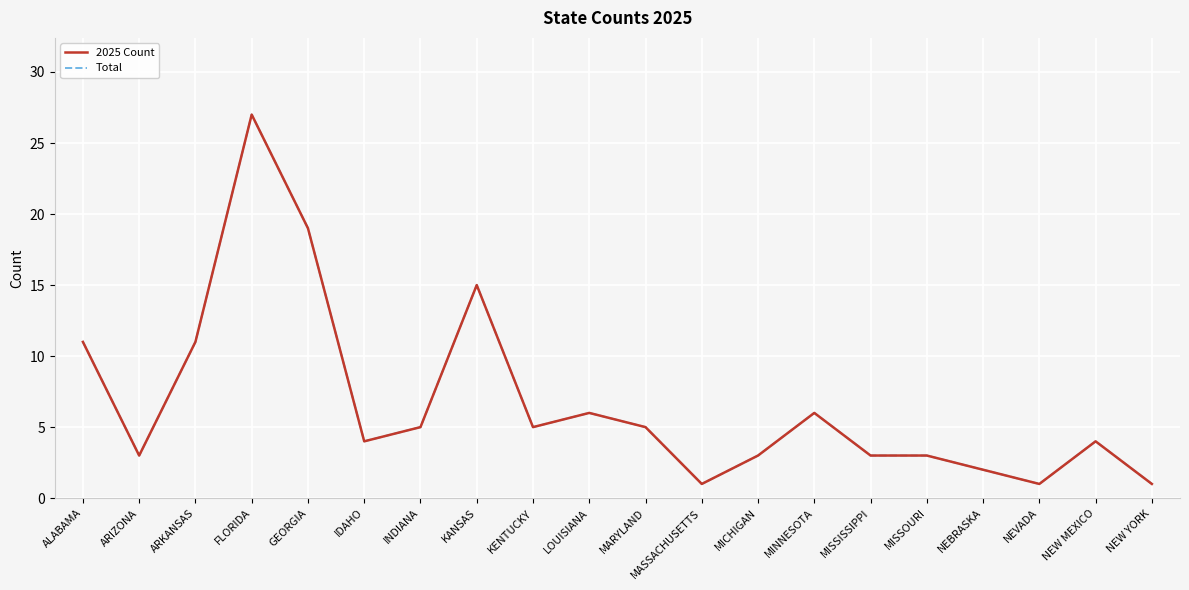

True or false: 2025 Count has more than 2 points higher than both neighbors.

True